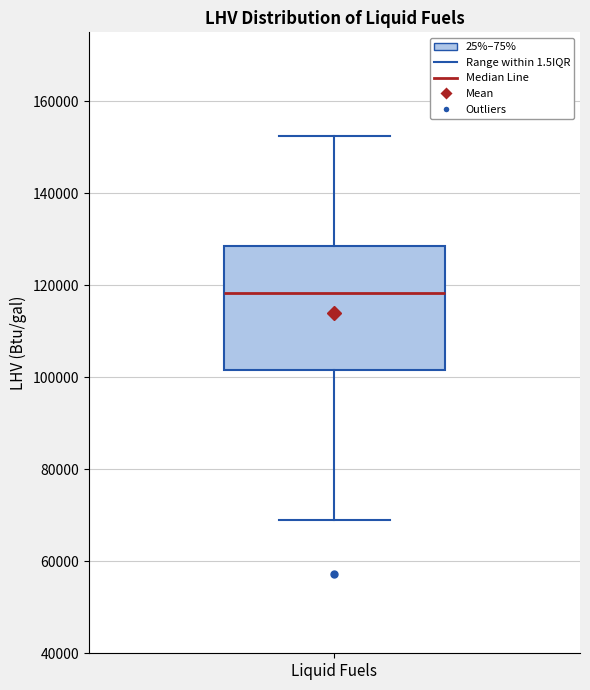

Read this box plot against the y-axis: the position of the median line, the range covered by the box, and the ends of both whiskers. The values are not printed on the chart, so give them approximately, as read against the axis.

median 118000, box 102000 to 128000, whiskers 68000 to 152000